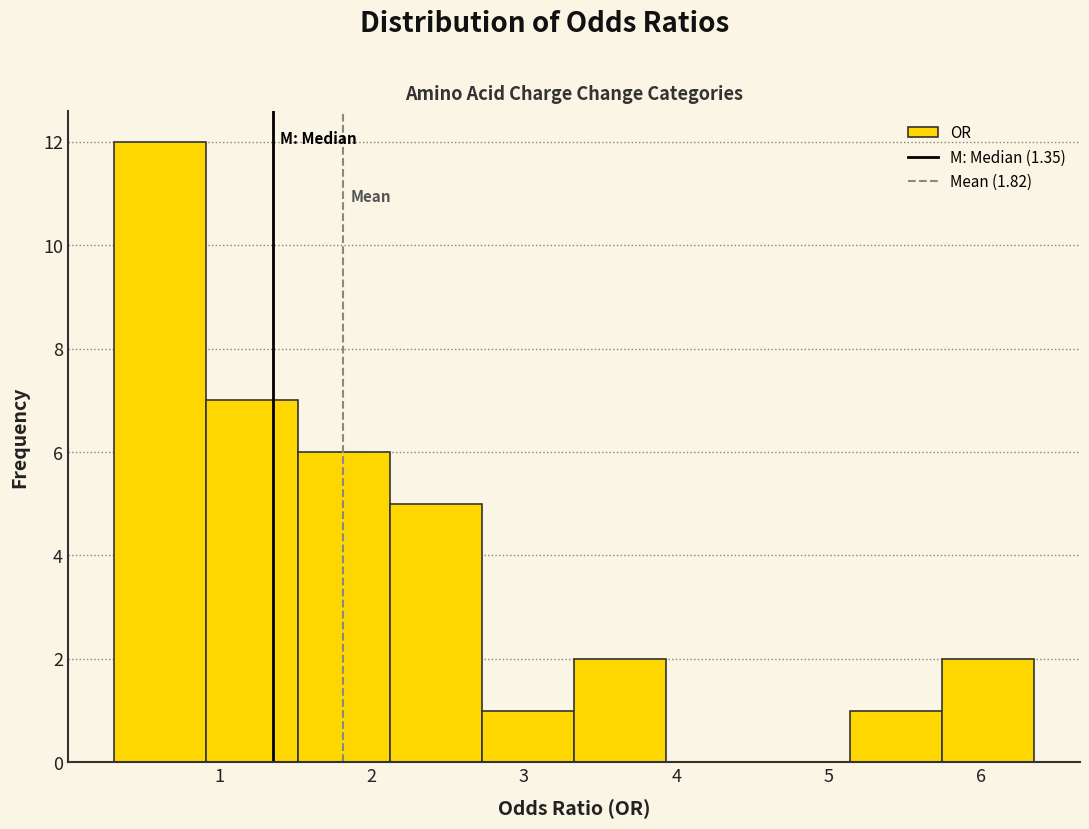

What is the height of the bar covering 1.5 to 2.1 on the x-axis? Neither the bar edges nor the heights are printed on the chart, so give them approximately, as read against the axes.

6